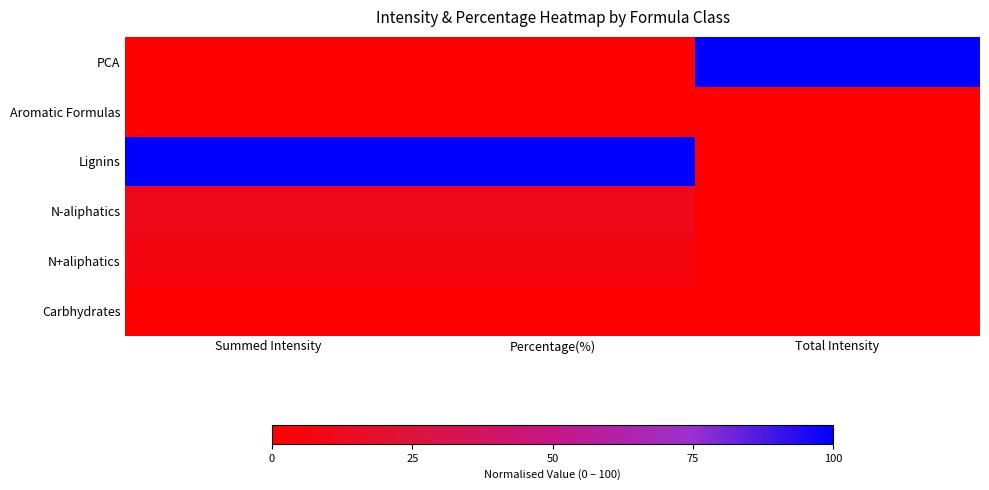

At how many categories does at least one series exceed 82?

3